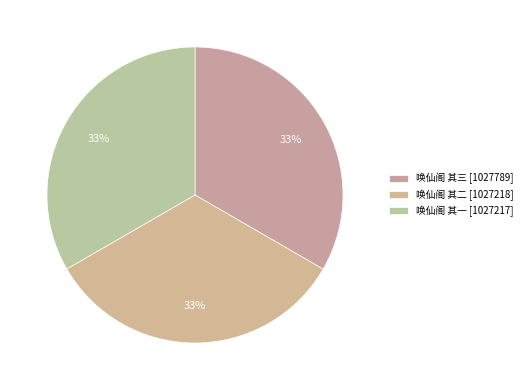

Does 唤仙阁 其二 represent more than half of the total?

No